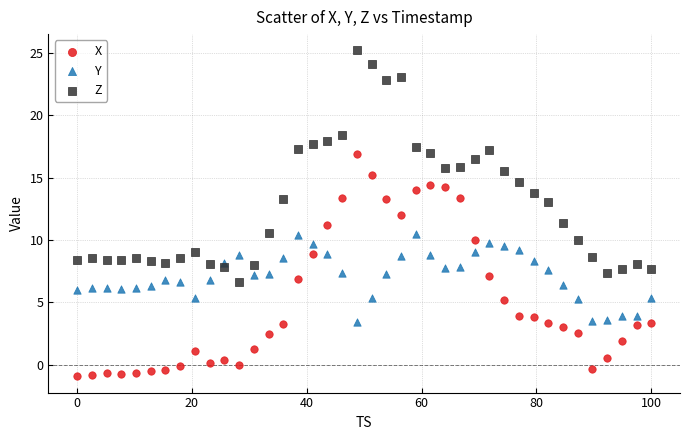

Which series contains the highest Y value?

Z